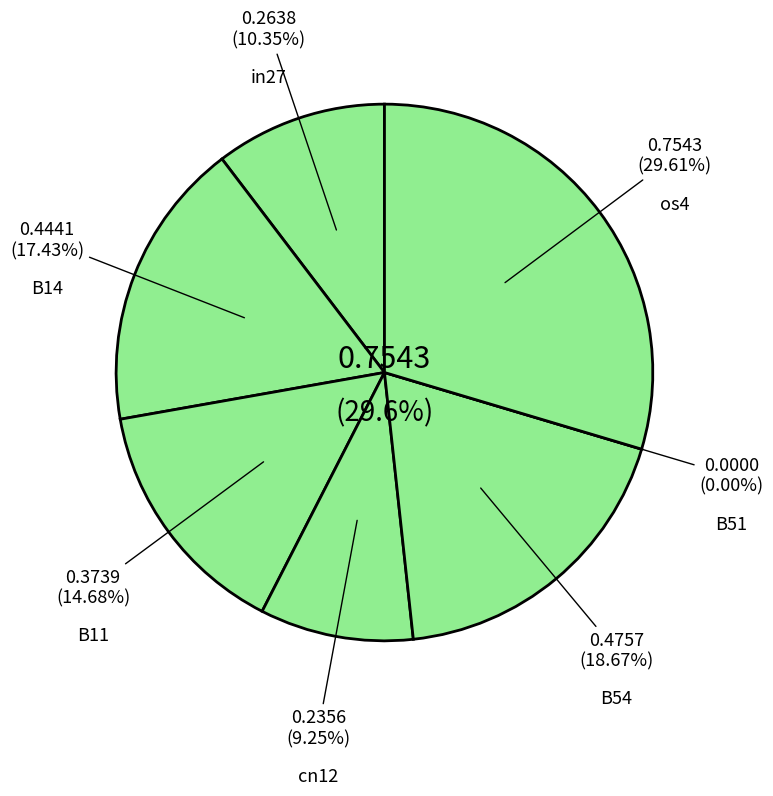

Does B14 account for over 50% of the chart?

No